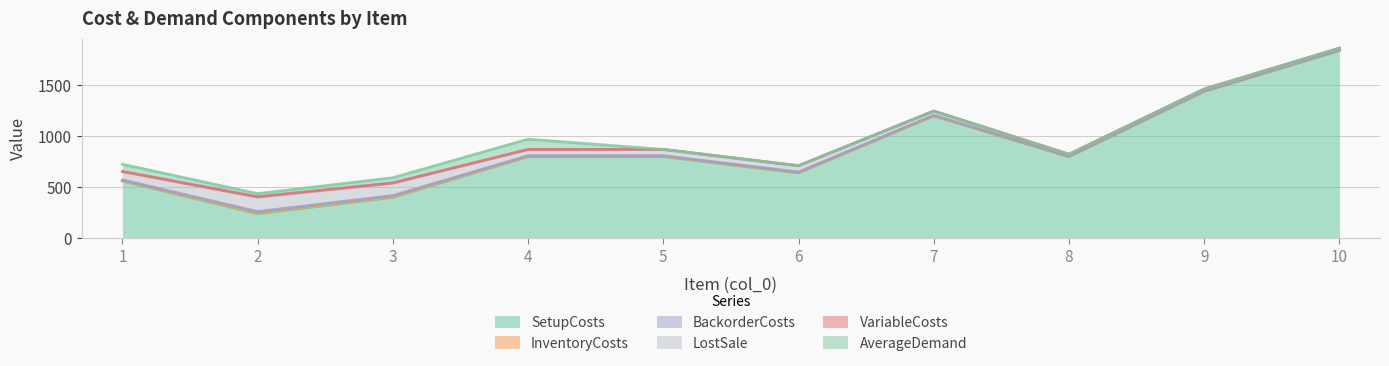

How many lines are shown in the chart?

6